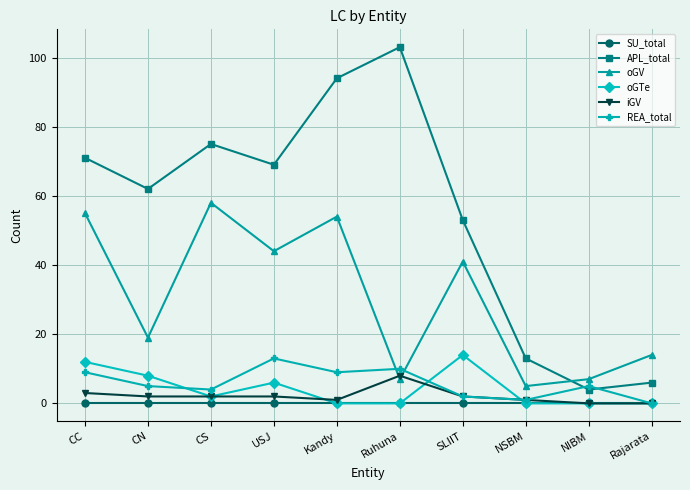

Reading left to right, transcribe all the data shown in this chart.

SU_total: 0	0	0	0	0	0	0	0	0	0
APL_total: 71	62	75	69	94	103	53	13	4	6
oGV: 55	19	58	44	54	7	41	5	7	14
oGTe: 12	8	2	6	0	0	14	0	0	0
iGV: 3	2	2	2	1	8	2	1	0	0
REA_total: 9	5	4	13	9	10	2	1	5	0